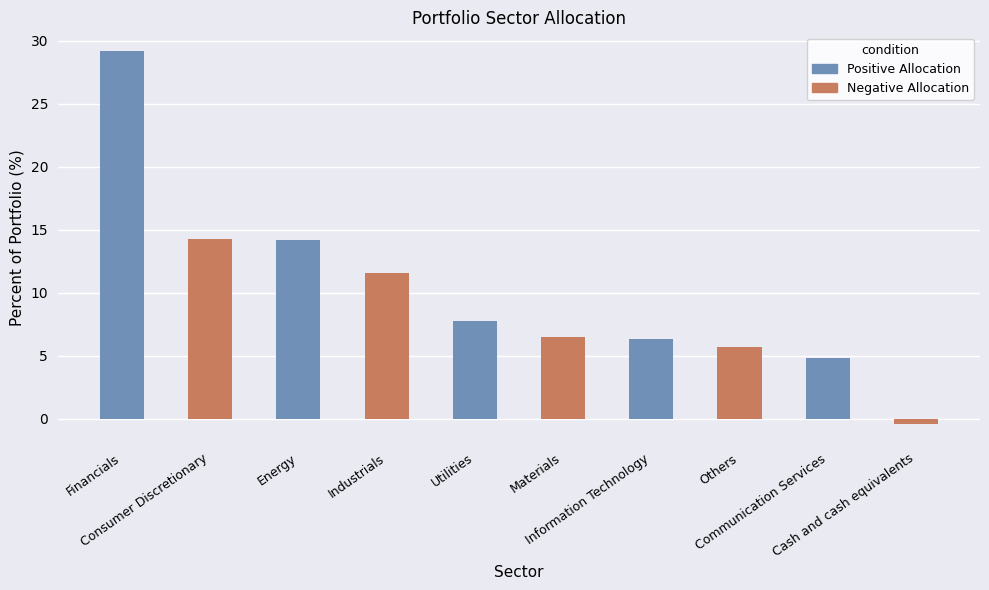

What is the label of the 7th bar from the left?

Information Technology